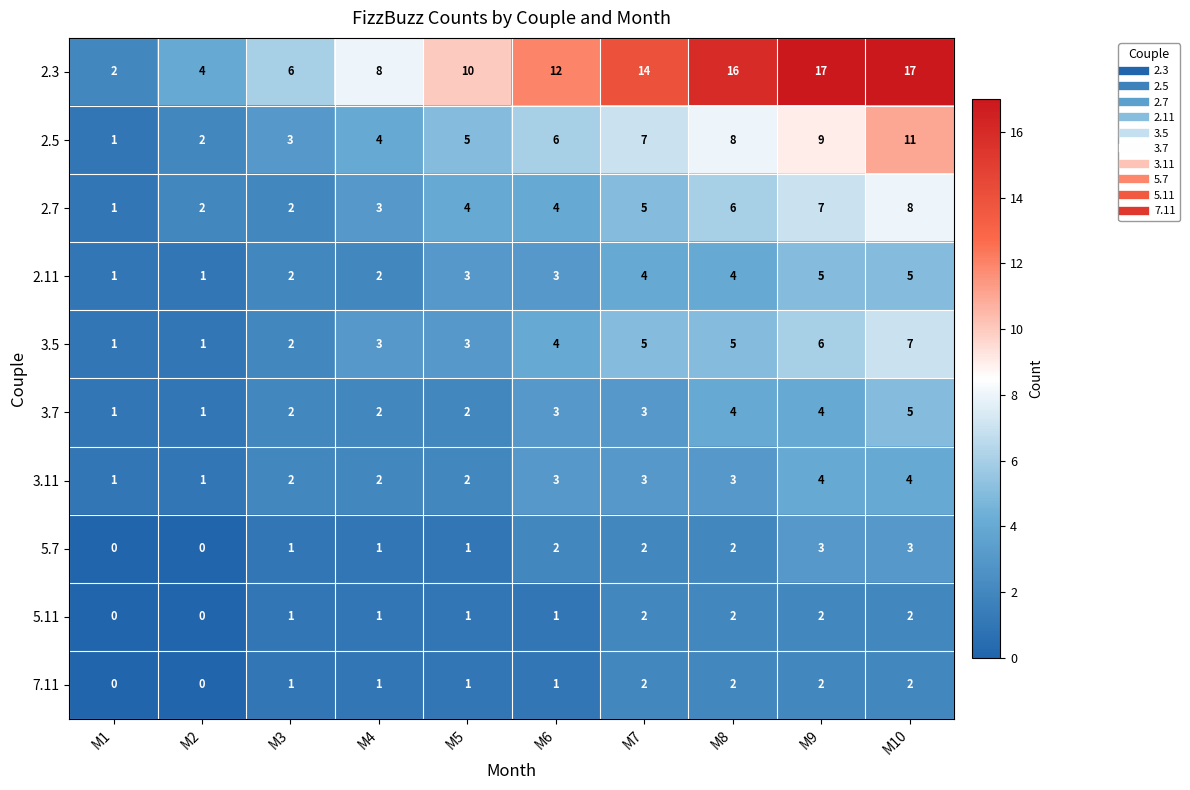

How many 3.11 values are between 2 and 3?

6